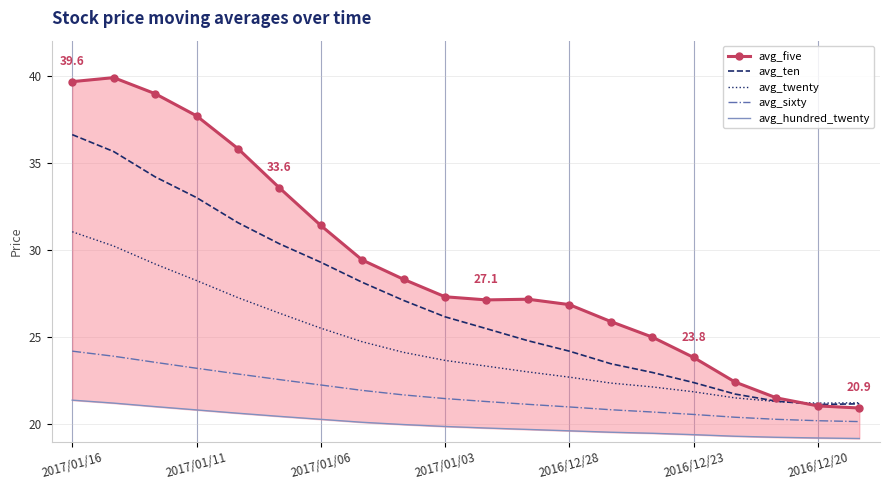

True or false: avg_ten and avg_hundred_twenty intersect in this chart.

False